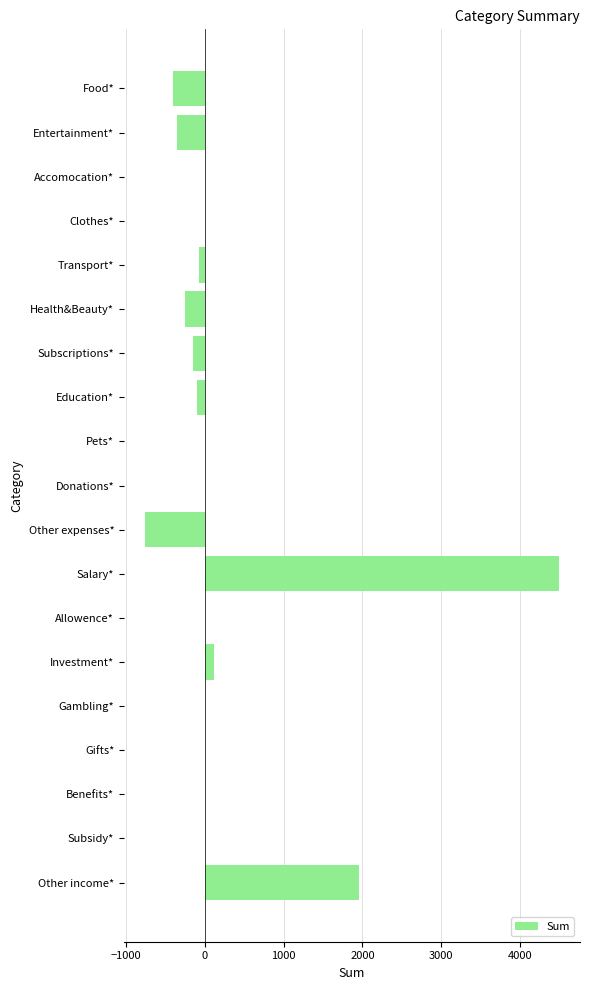

What is the maximum value shown in the chart?

4500.0